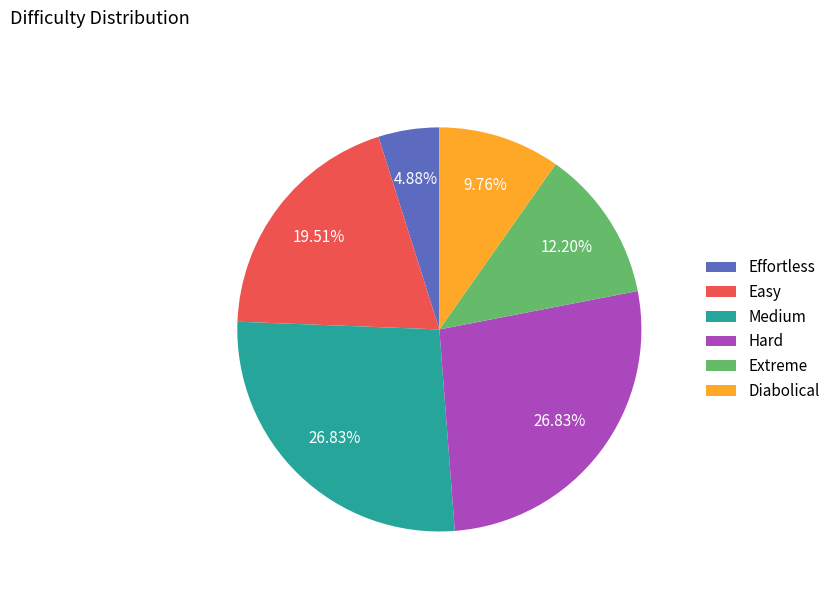

Which category has the smallest portion of the pie?

Effortless